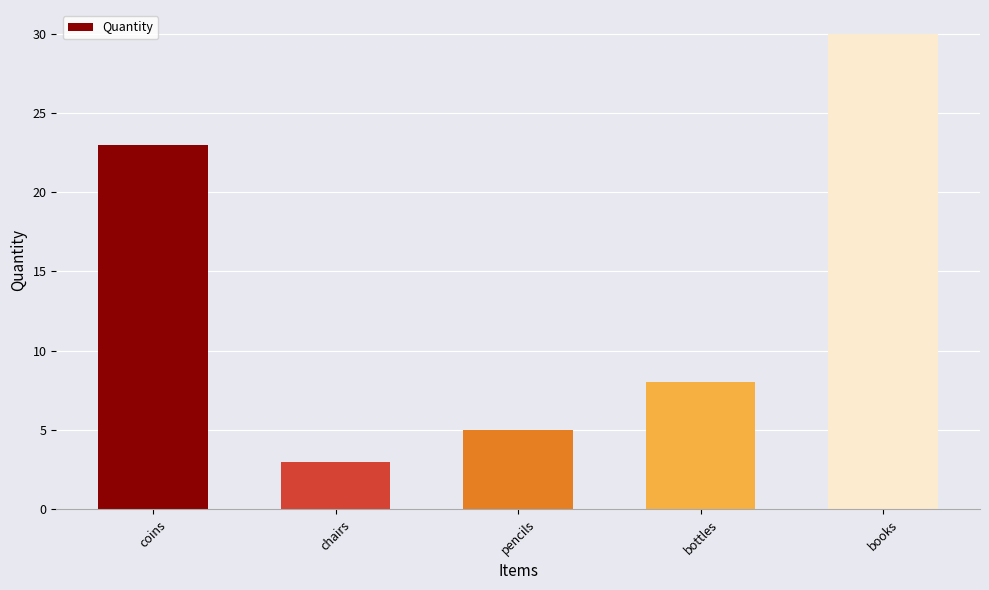

List the labels in order of value, smallest first.

chairs, pencils, bottles, coins, books